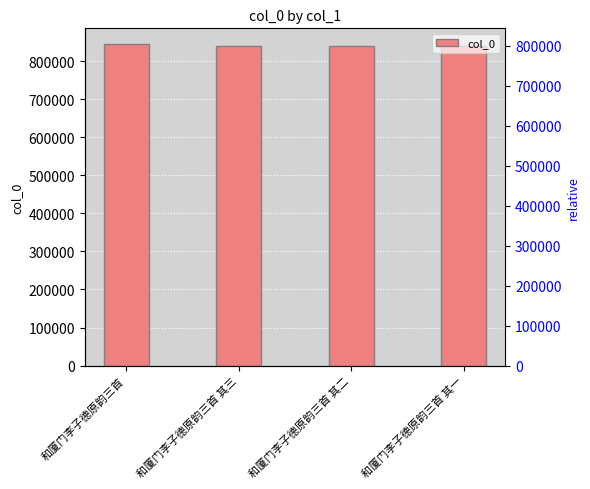

Reading left to right, extract all data points from this chart.

和厦门李子德原韵三首=843752	和厦门李子德原韵三首 其三=839016	和厦门李子德原韵三首 其二=839015	和厦门李子德原韵三首 其一=839014